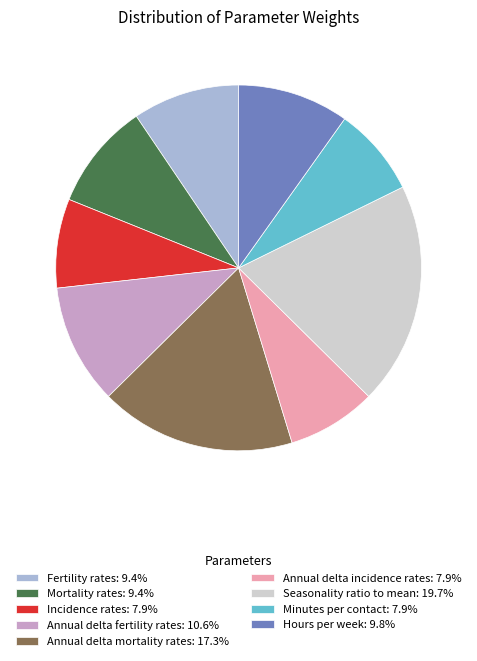

Is there any slice that represents more than half of the pie?

No